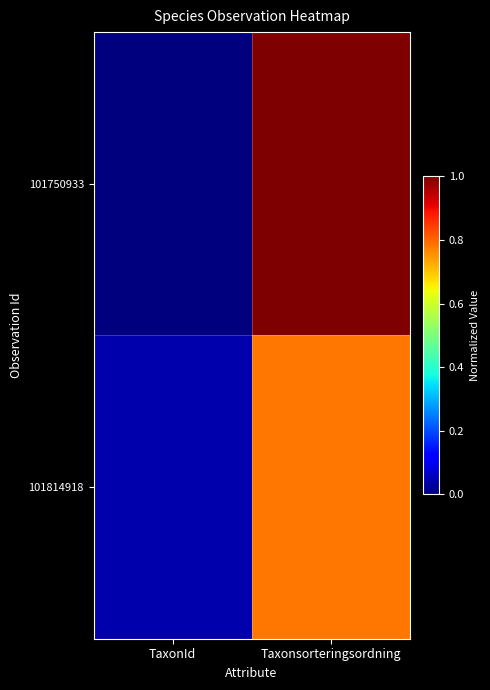

Reading left to right, list all the values displayed in this chart.

101750933: TaxonId=0.0	Taxonsorteringsordning=1.0
101814918: TaxonId=0.0	Taxonsorteringsordning=0.8